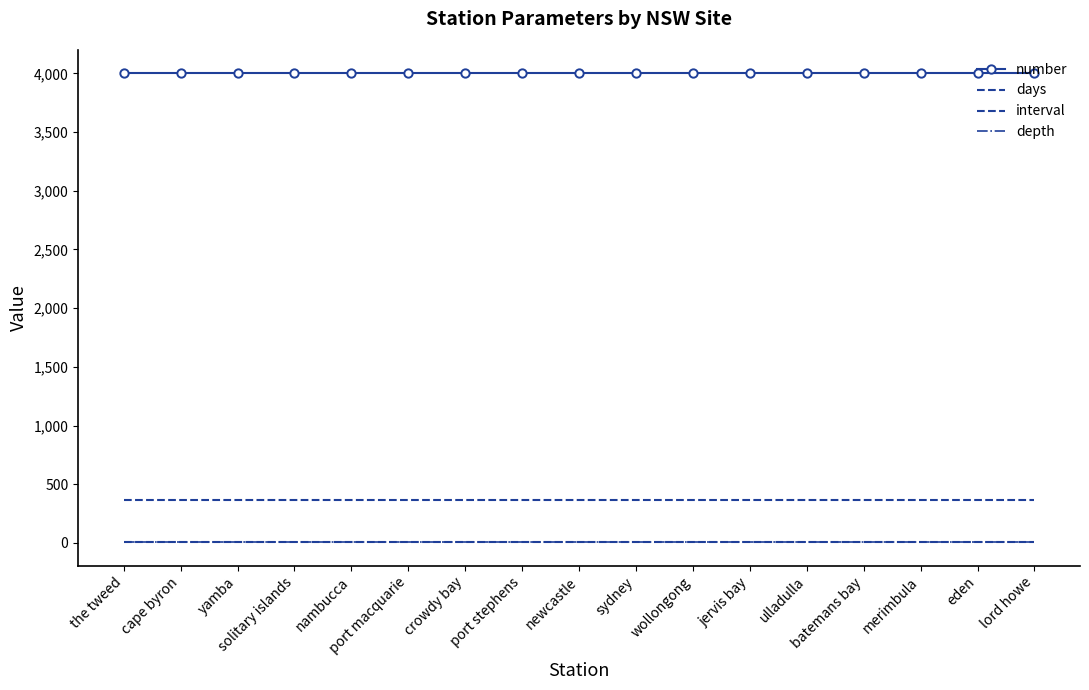

True or false: days and depth intersect in this chart.

False